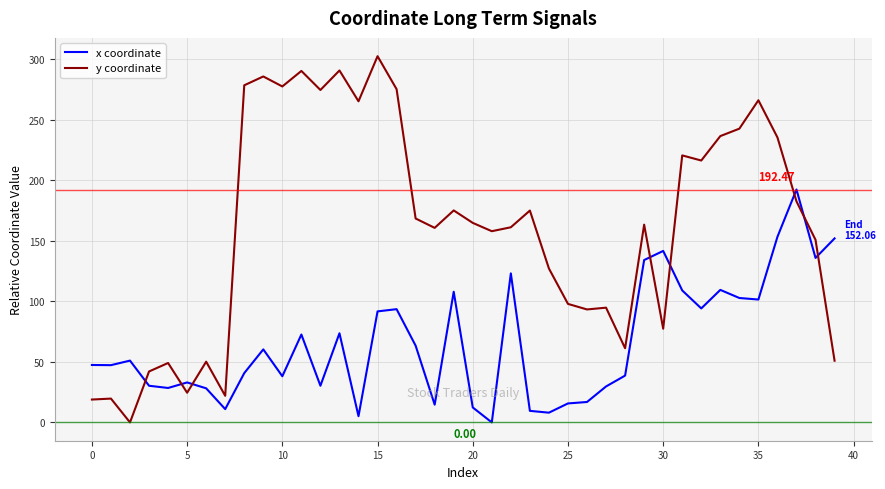

Which series has the largest total across all categories?

y coordinate